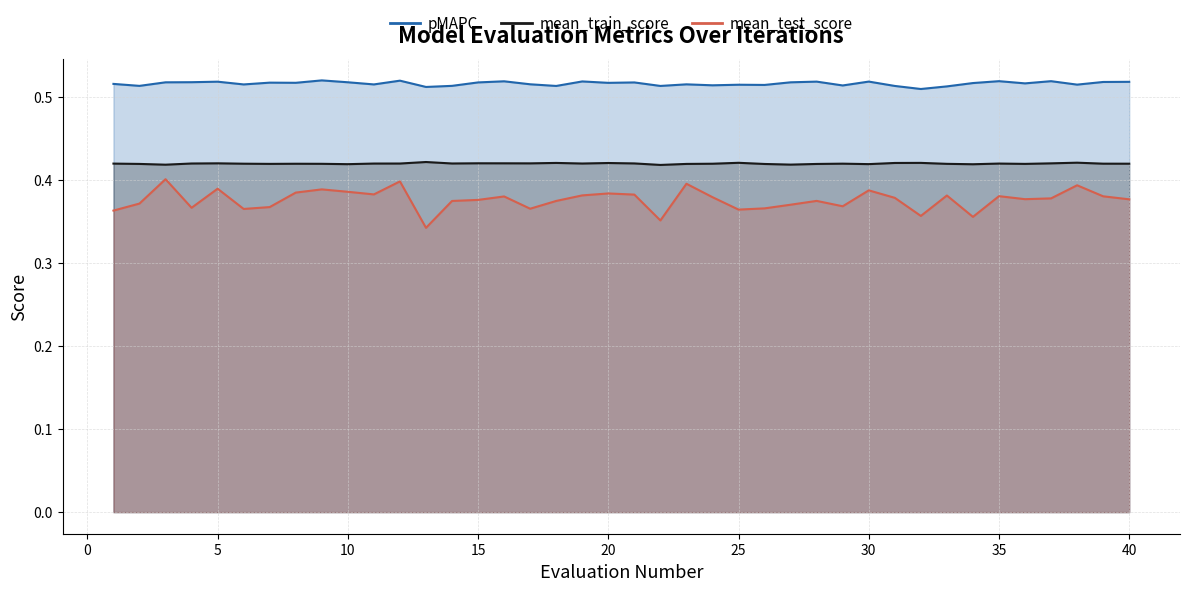

Is the value of pMAPC at 28 greater than the value of mean_train_score at 3?

Yes